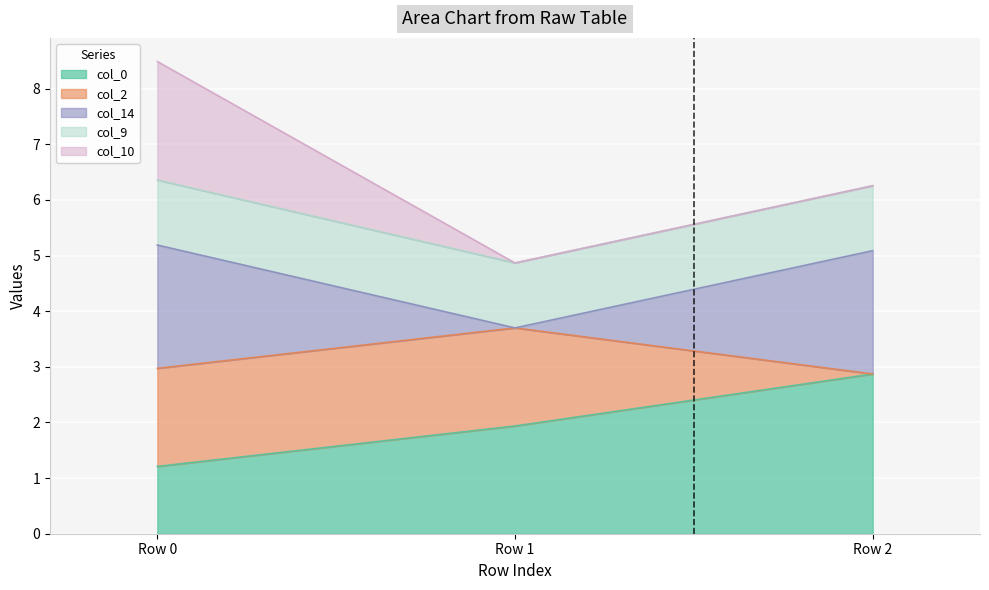

Rank the categories by col_10 value from lowest to highest.

Row 2, Row 1, Row 0